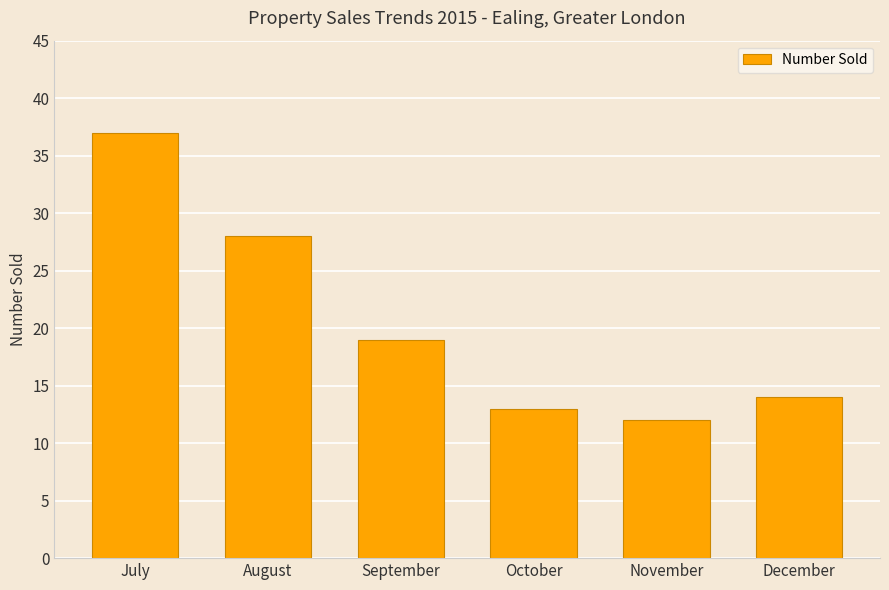

What is the value of the 3rd bar from the left?

19